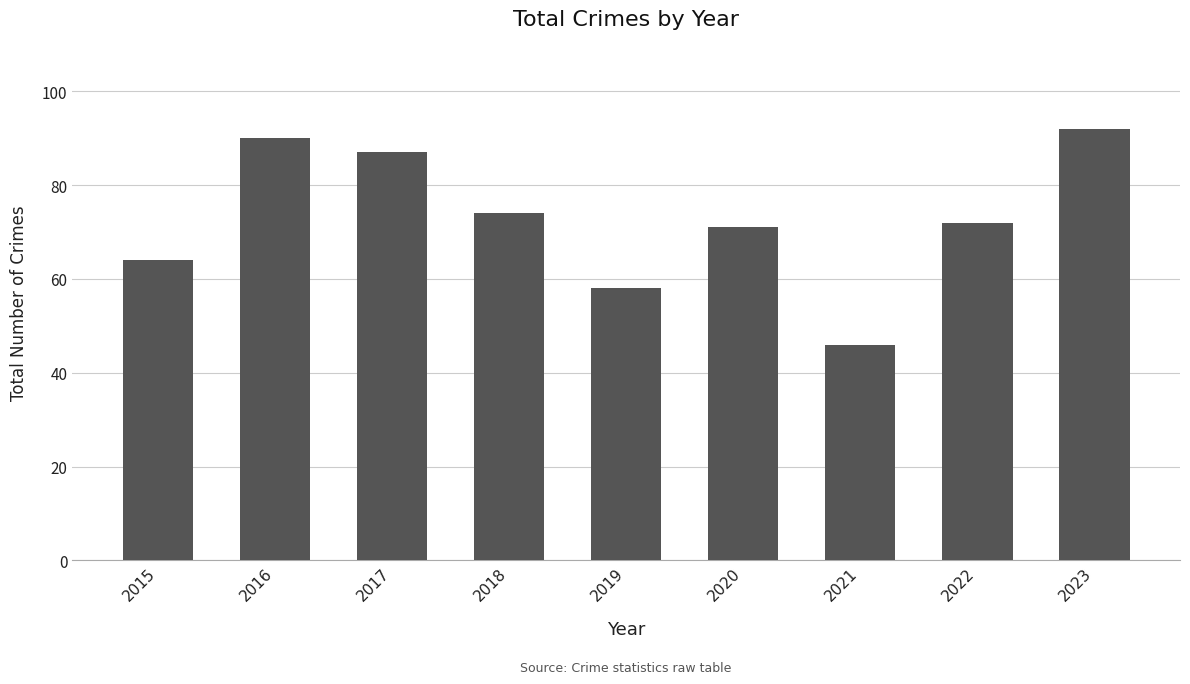

Are the bars grouped side by side (vs. stacked)?

No